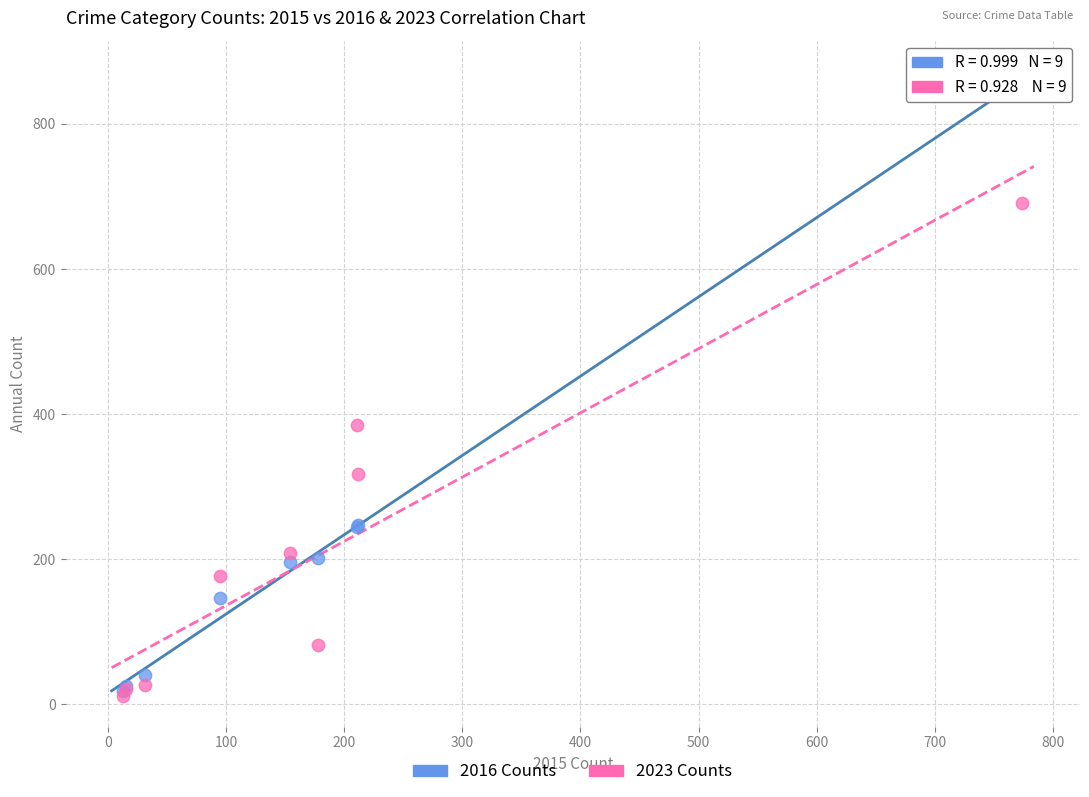

Which series contains the highest Y value?

2016 Counts